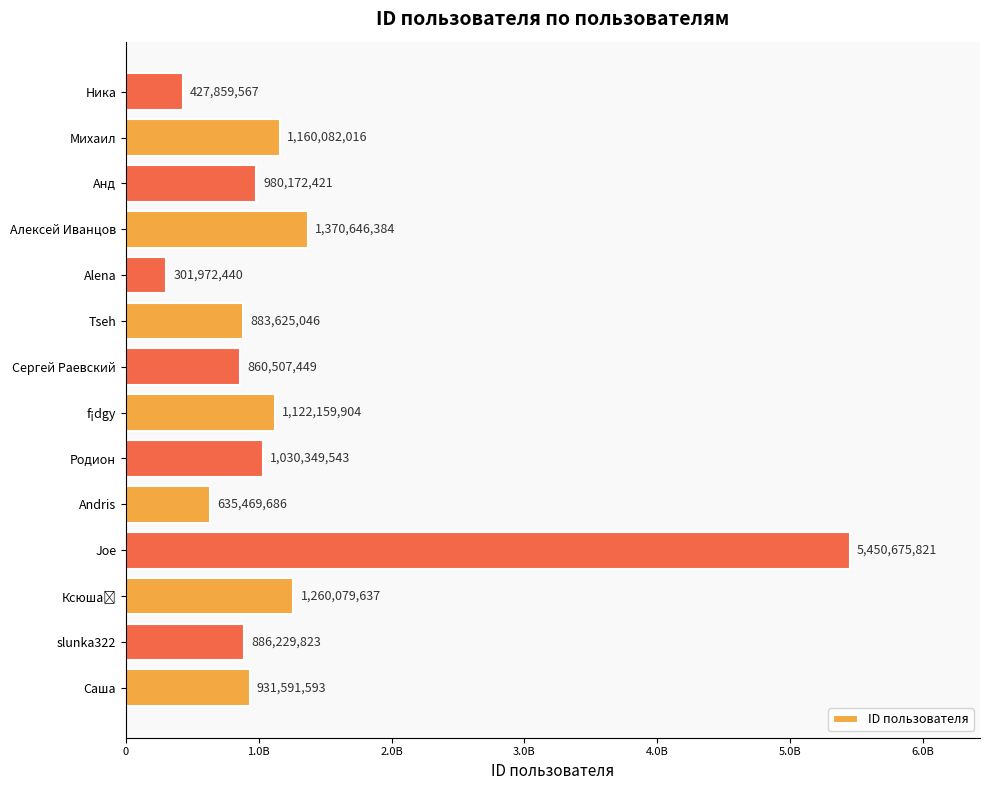

At which category does the chart reach its minimum across all series?

Alena